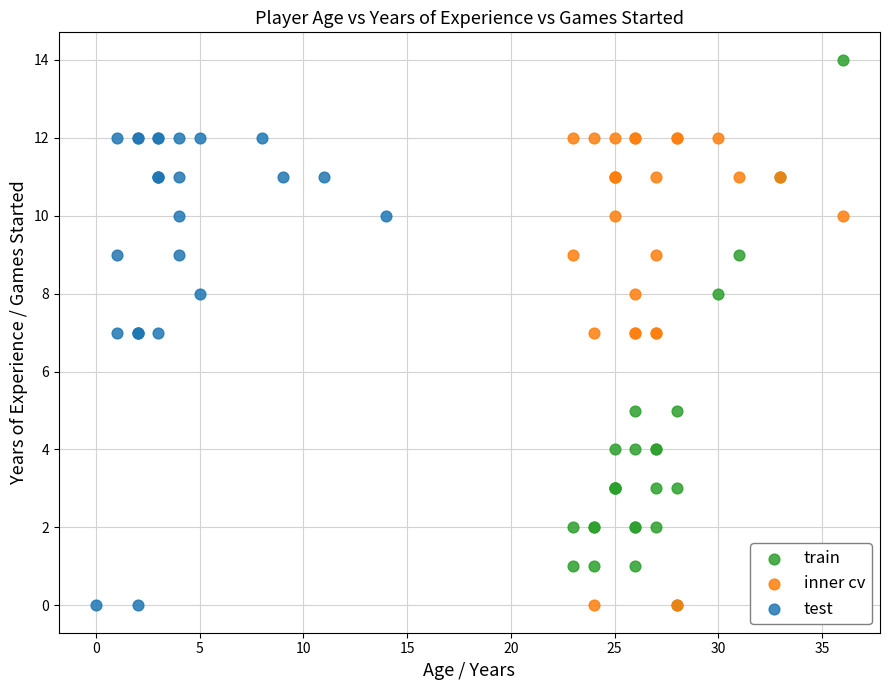

Which series reaches the maximum Y coordinate?

train